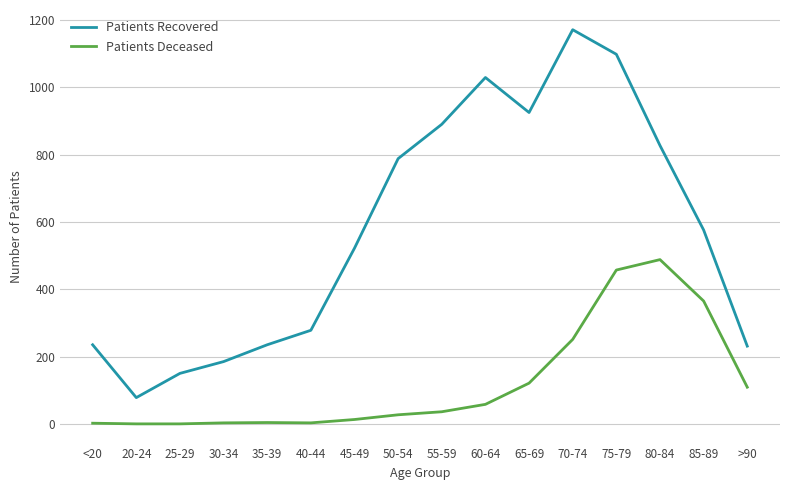

What position from the right is 75-79?

4